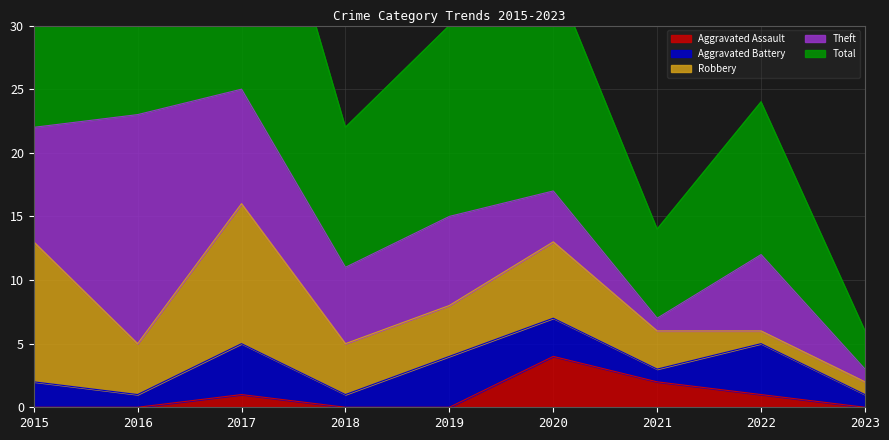

Where is the first local maximum for Theft?

2016